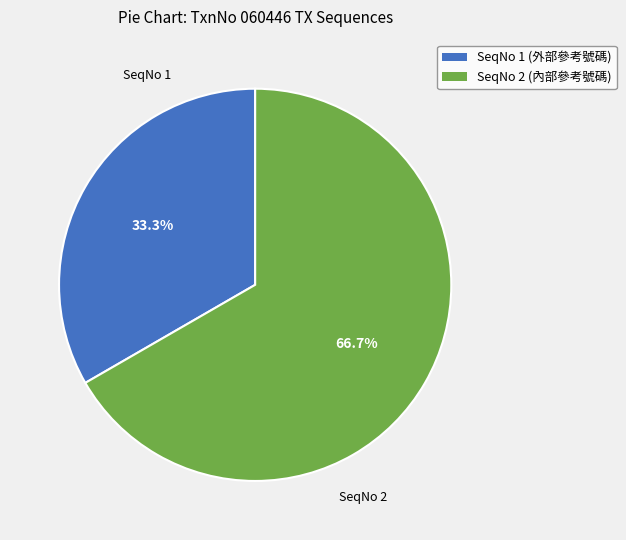

To the nearest percent, what is the difference between the SeqNo 1 (外部參考號碼) and SeqNo 2 (內部參考號碼) slice percentages?

33%